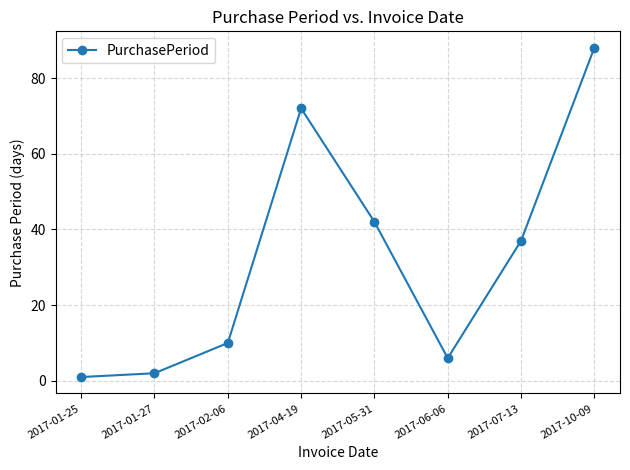

How many interior local valleys (lower than both neighbors) does the data have?

1